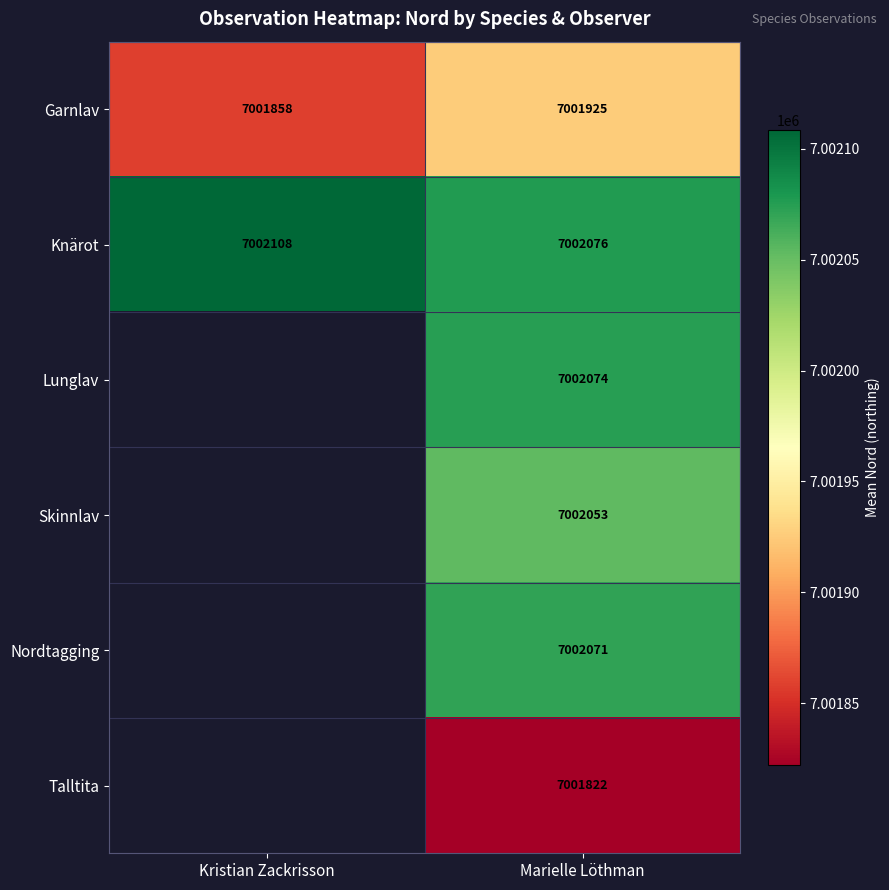

What is the approximate value of Garnlav at Kristian Zackrisson?

7001858